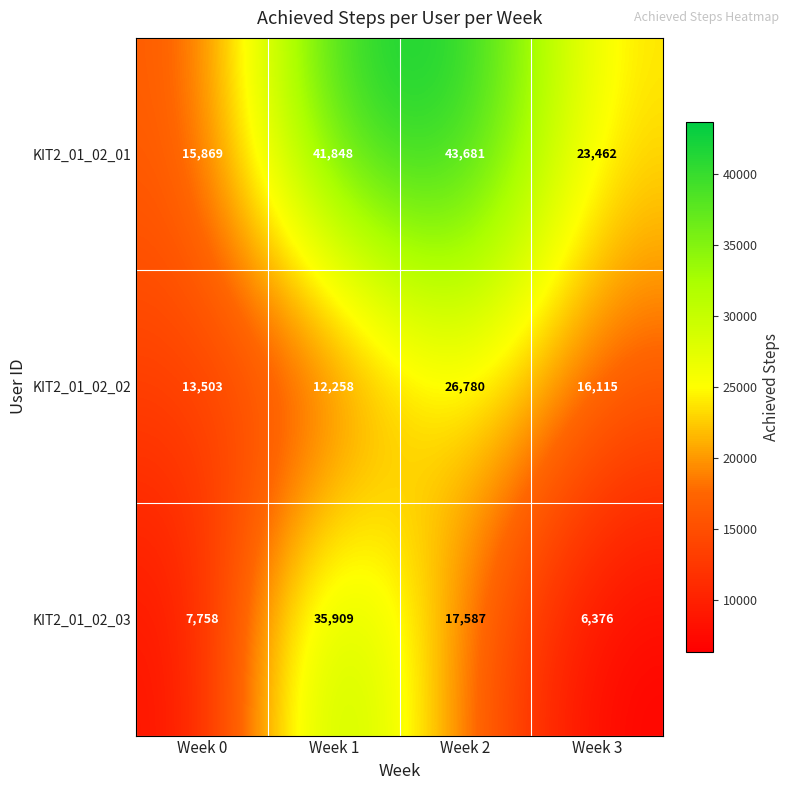

What is the sum of all KIT2_01_02_03 values?

67630